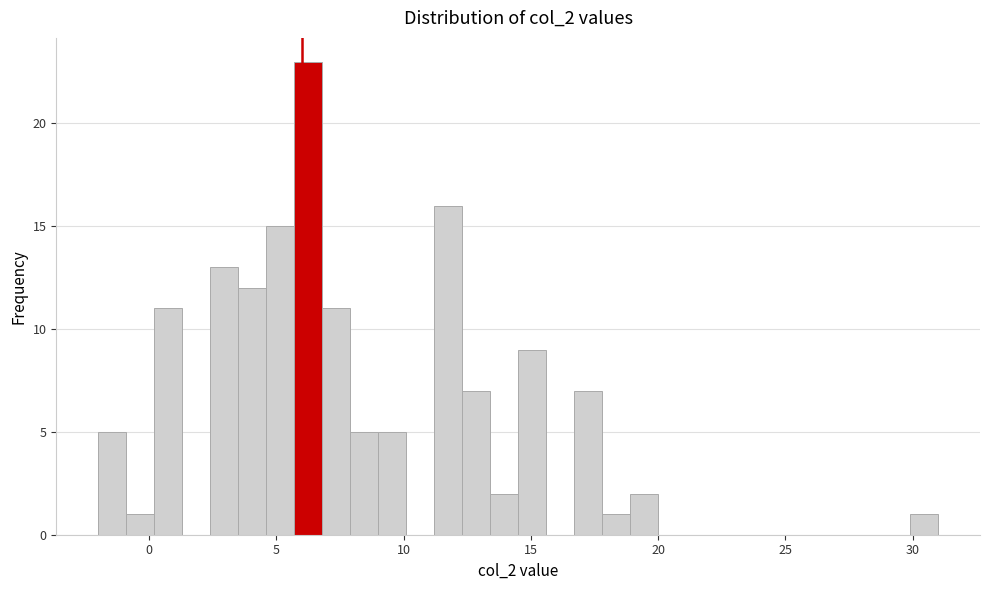

Read against the x-axis, roughly where is the centre of the tallest bar?

6.5